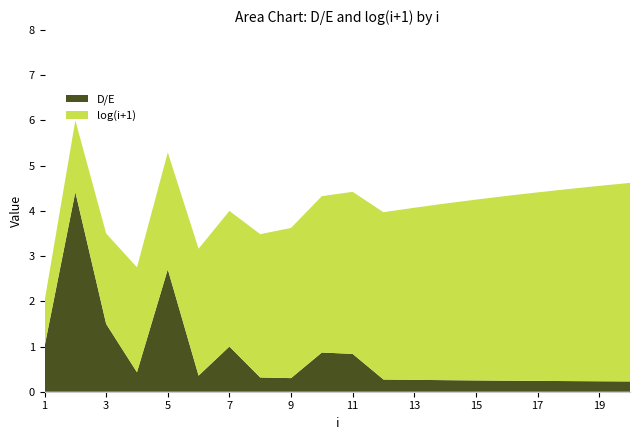

Reading left to right, what are all the values shown in this chart?

D/E: 1=1.0	2=4.4	3=1.5	4=0.4	5=2.7	6=0.4	7=1.0	8=0.3	9=0.3	10=0.9	11=0.8	12=0.3	13=0.3	14=0.3	15=0.2	16=0.2	17=0.2	18=0.2	19=0.2	20=0.2
log(i+1): 1=1.0	2=1.6	3=2.0	4=2.3	5=2.6	6=2.8	7=3.0	8=3.2	9=3.3	10=3.5	11=3.6	12=3.7	13=3.8	14=3.9	15=4.0	16=4.1	17=4.2	18=4.2	19=4.3	20=4.4